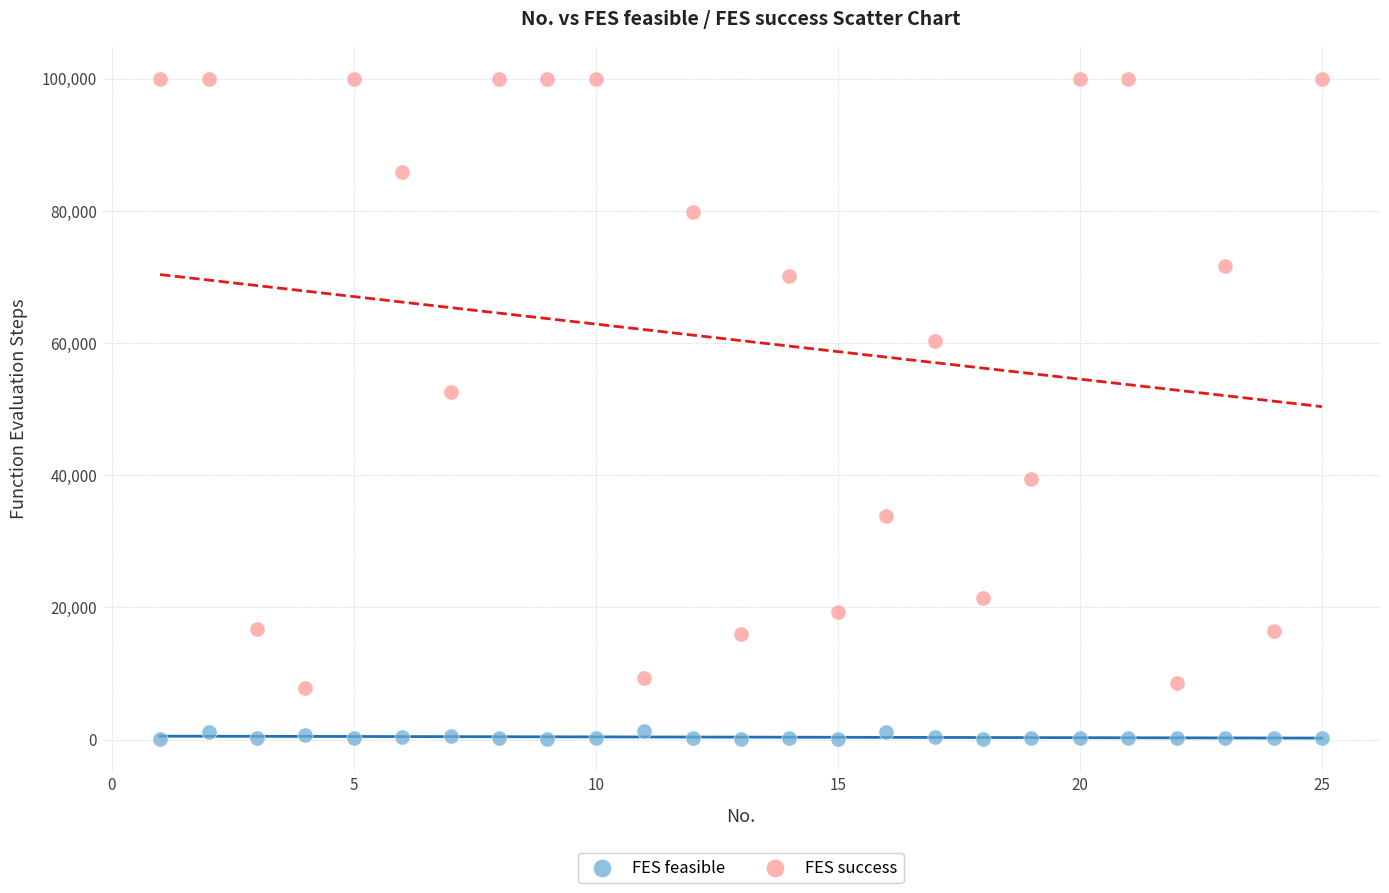

What are all the series names shown in the legend?

FES feasible, FES success